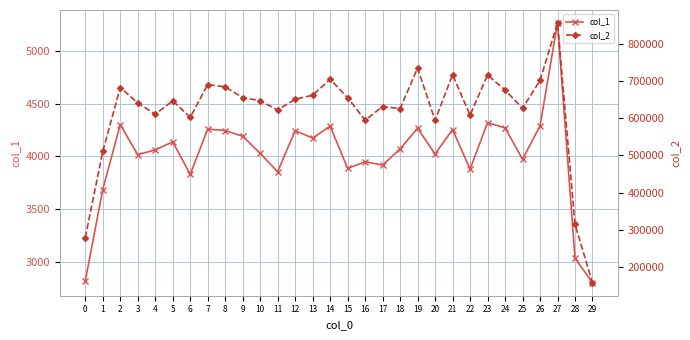

At 20, list the series in order from largest to smallest.

col_2, col_1